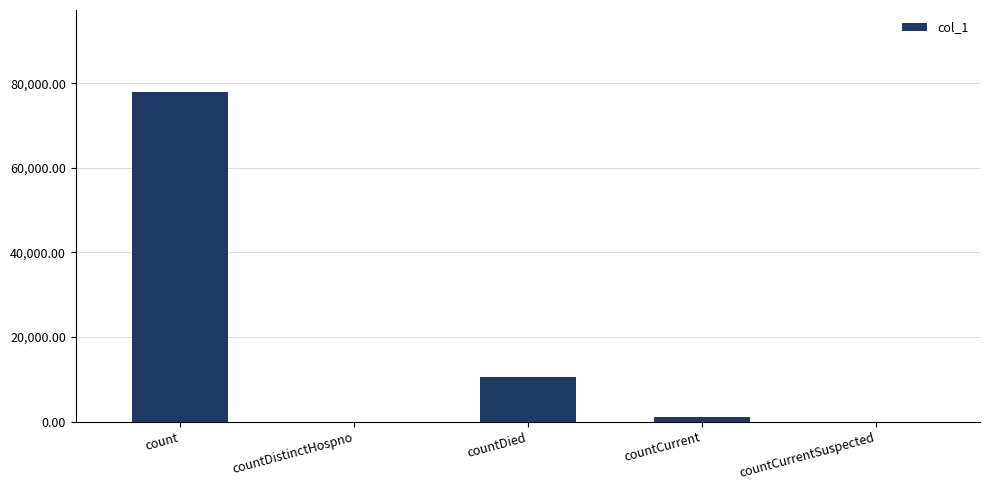

What is the difference between the values at count and countDied?

67392